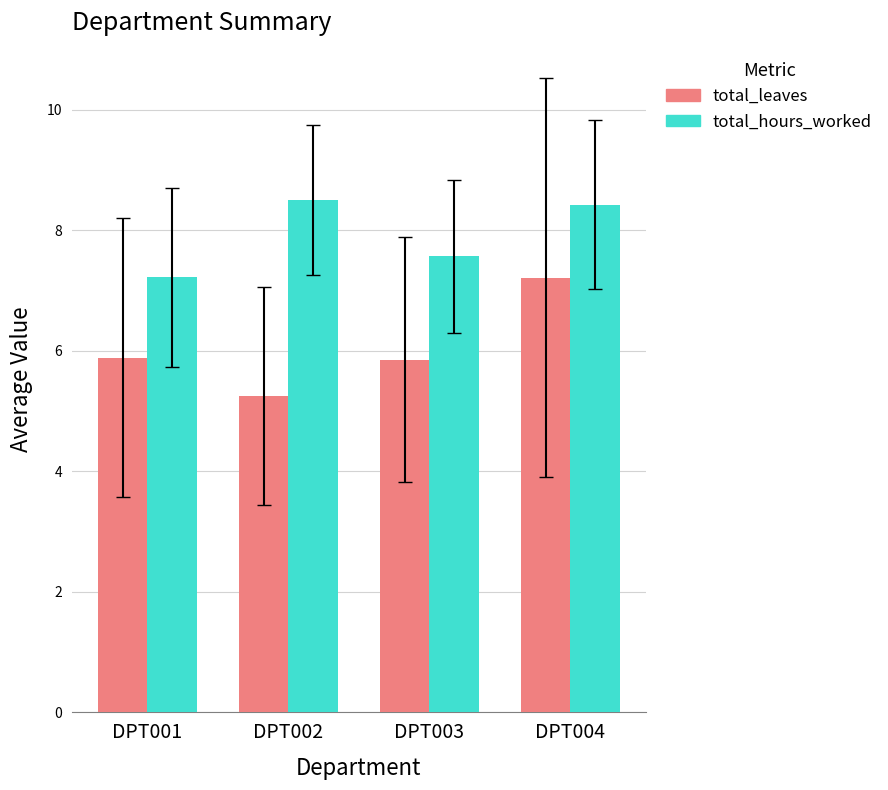

Is the value of total_hours_worked at DPT001 greater than the value of total_leaves at DPT003?

Yes